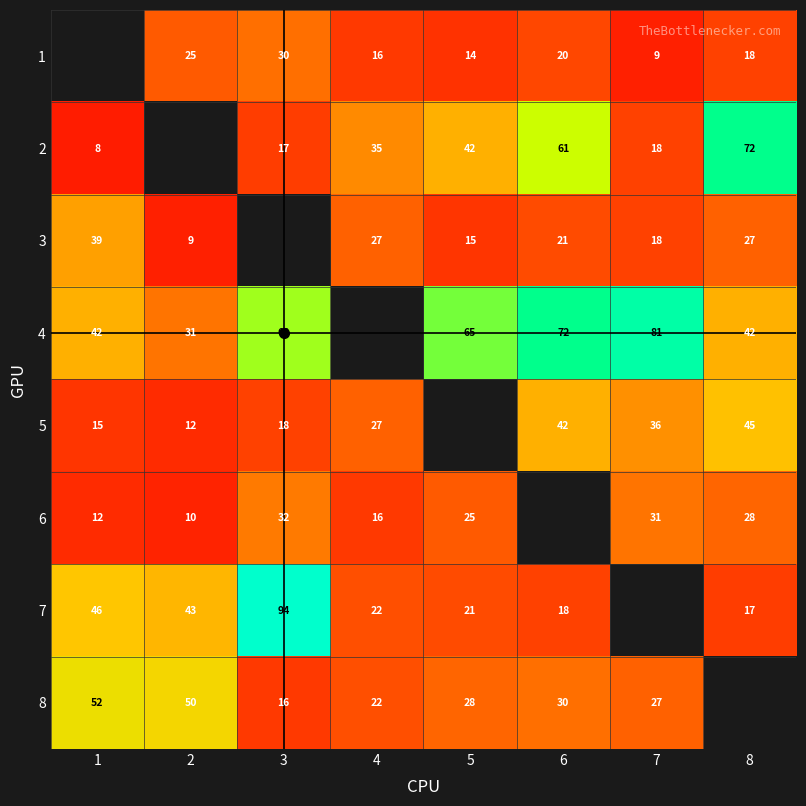

How many values in the 8 series are below 30?

4